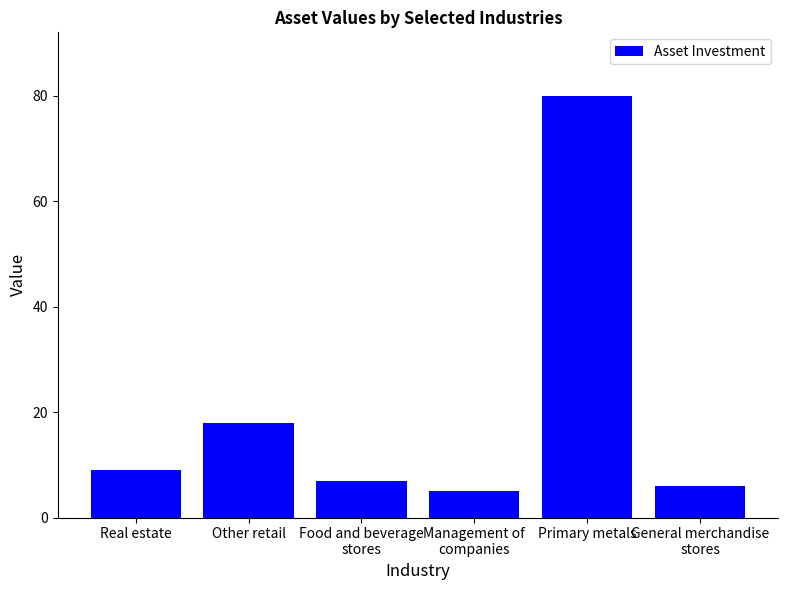

What is the average value?

21